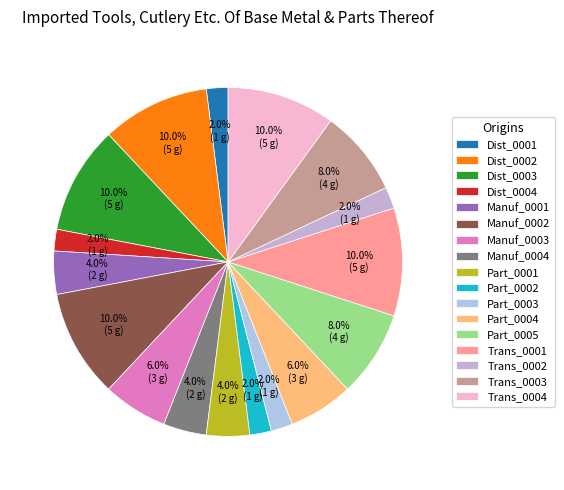

How many slices are in this pie chart?

17